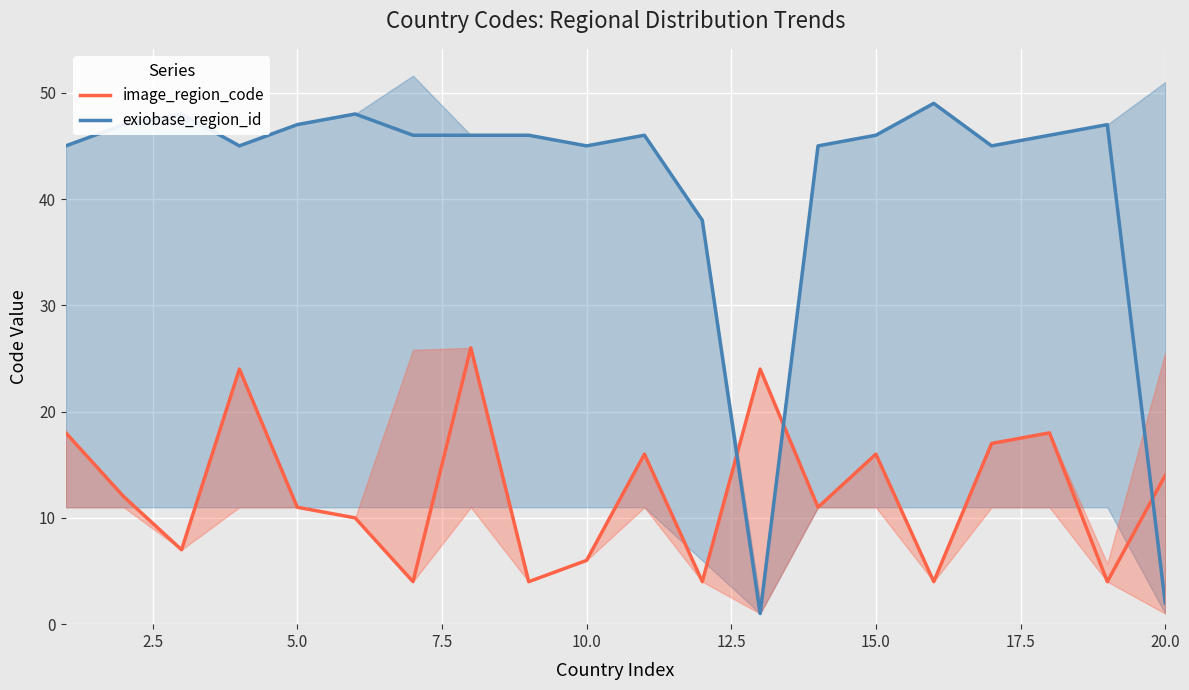

What are all the series names shown in the legend?

image_region_code, exiobase_region_id